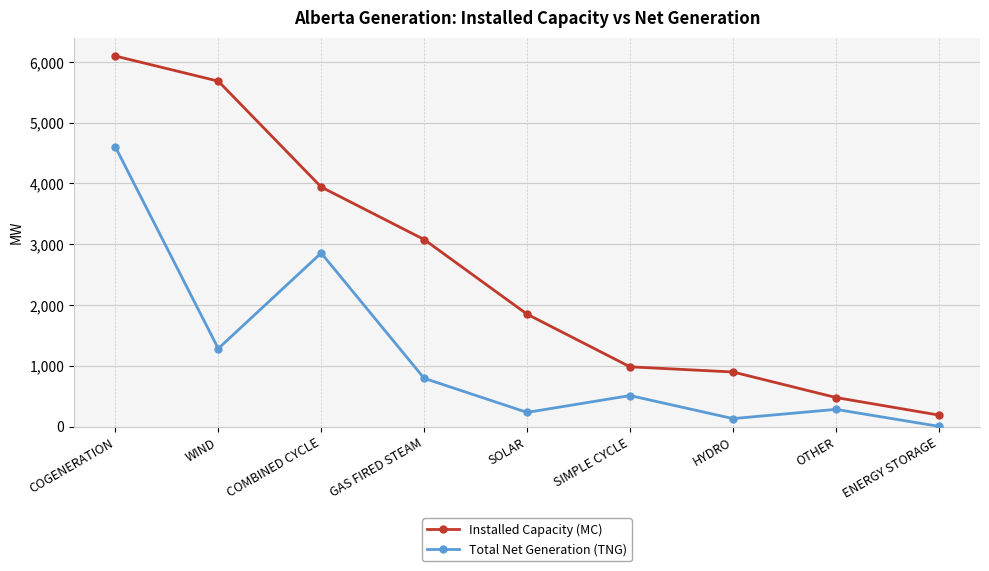

True or false: Total Net Generation (TNG) and Installed Capacity (MC) cross at least once.

False